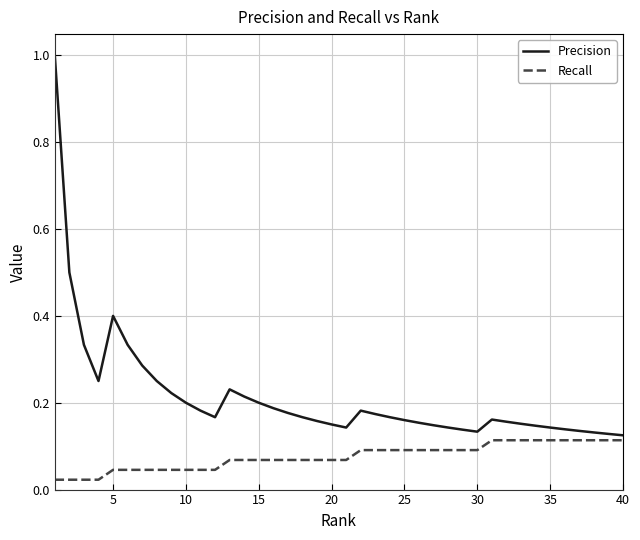

What is the greatest value displayed?

1.0